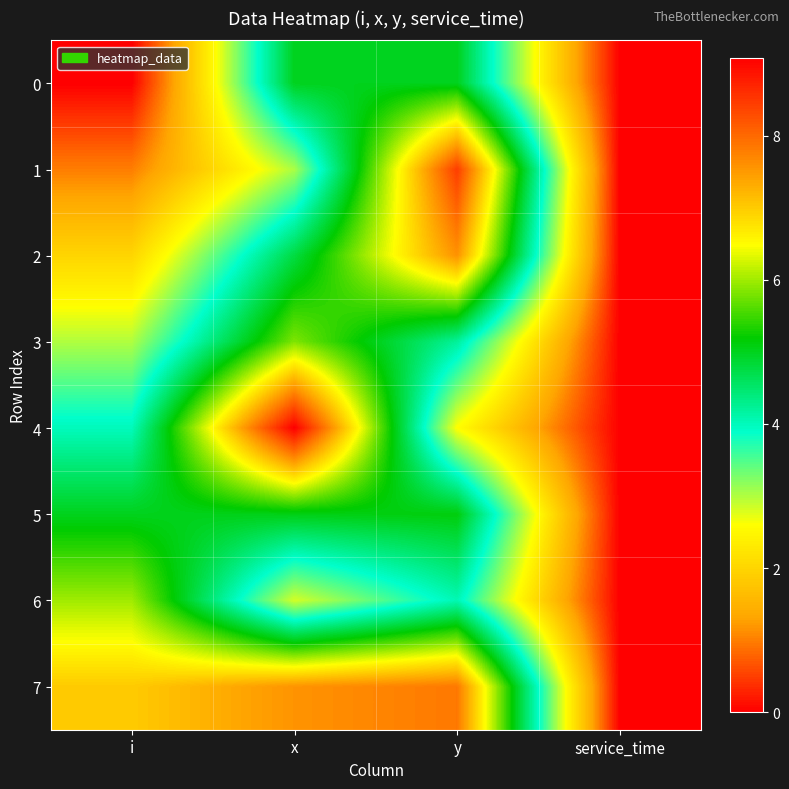

What is the spread (max minus min) of values at i?

7.0